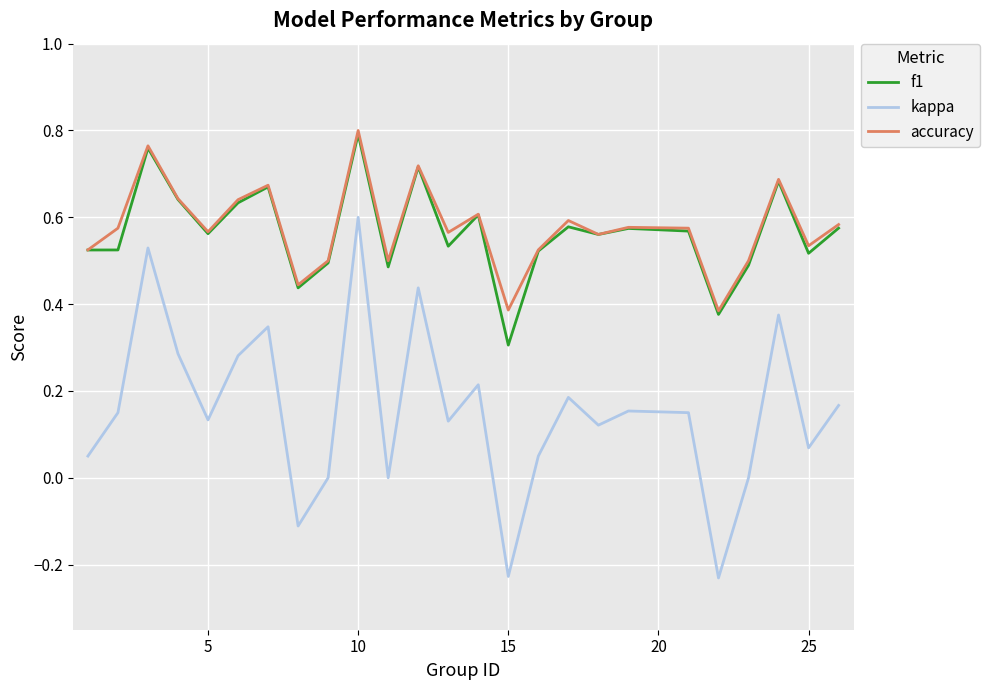

Which series has the widest spread of values?

kappa